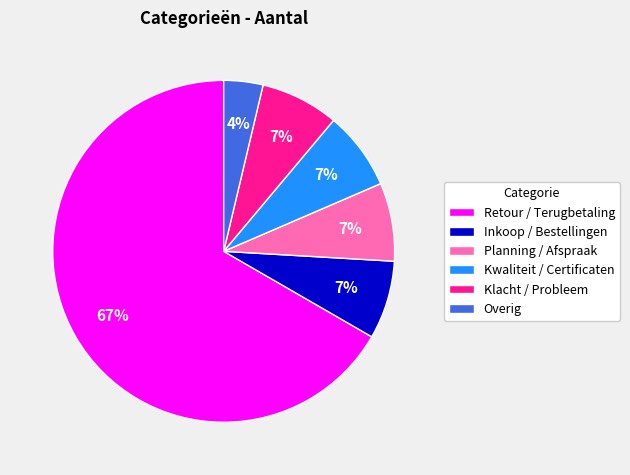

To the nearest percent, what percentage of the pie is Planning / Afspraak?

7%